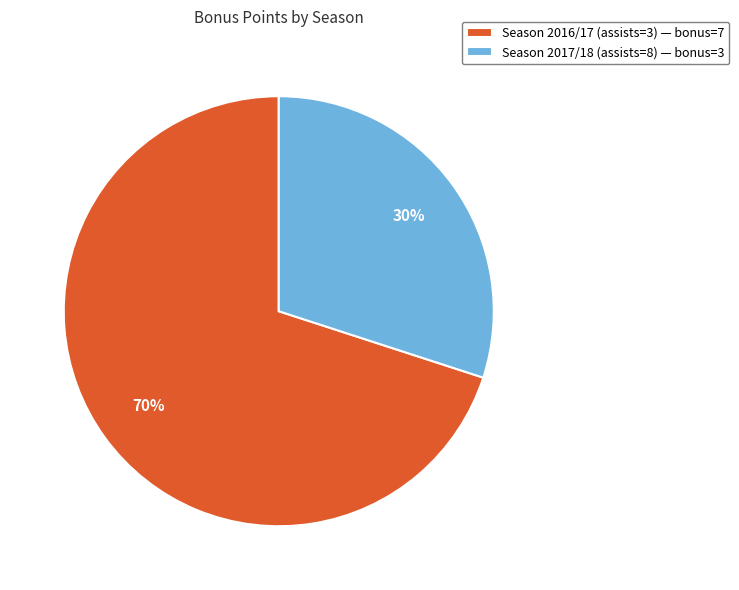

Which slice is the smallest?

Season 2017/18 (assists=8)